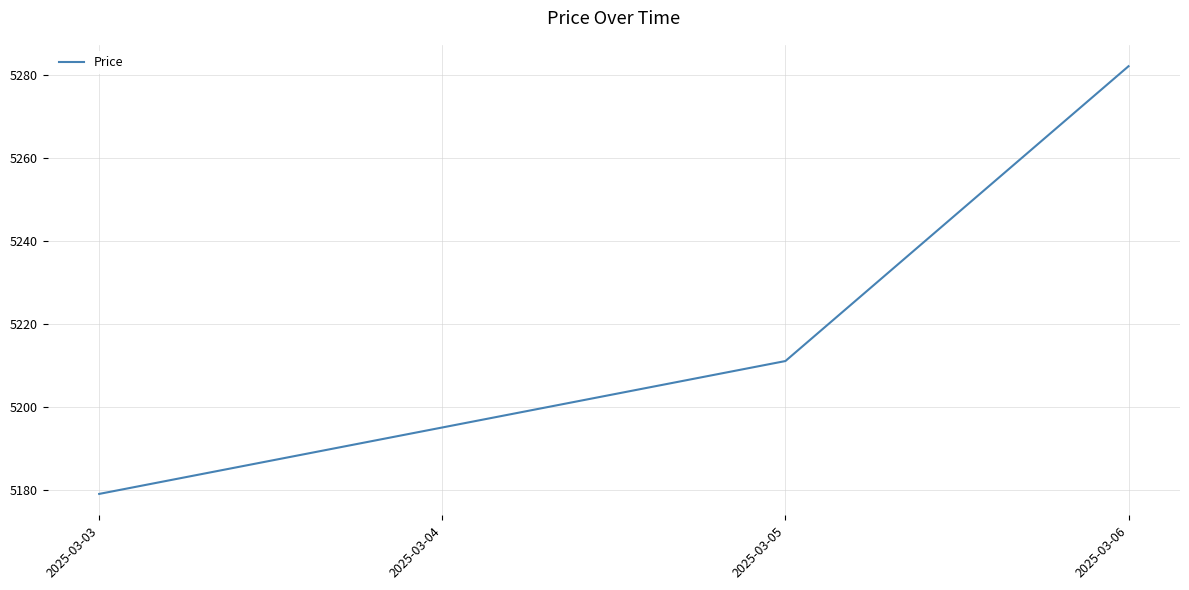

Is this an area chart (filled region under the line)?

No